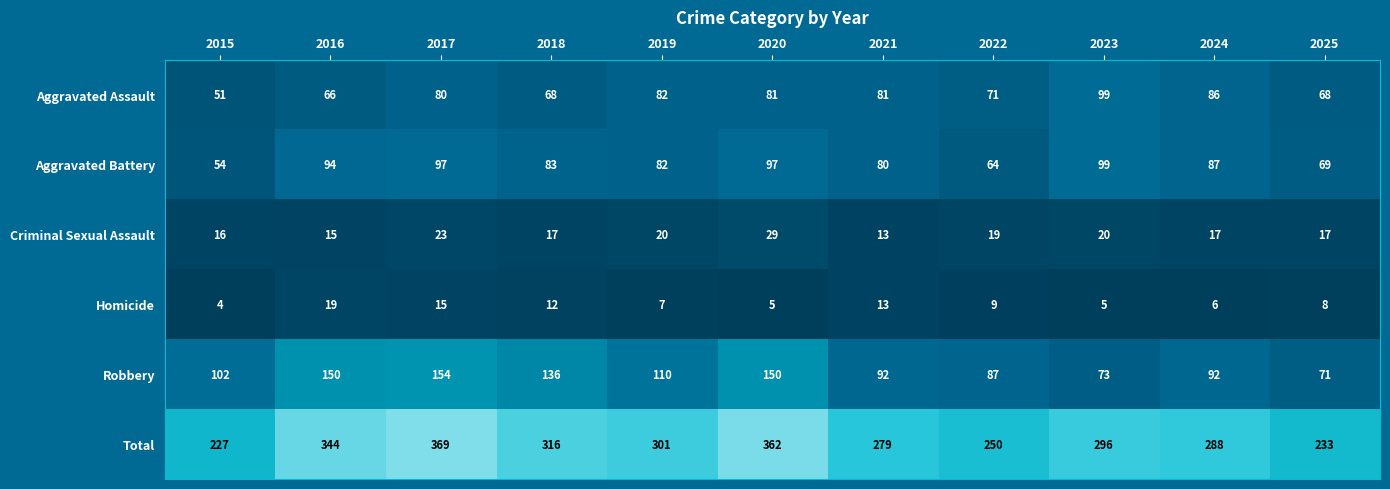

Between 2015 and 2016, which series saw the biggest shift?

Total